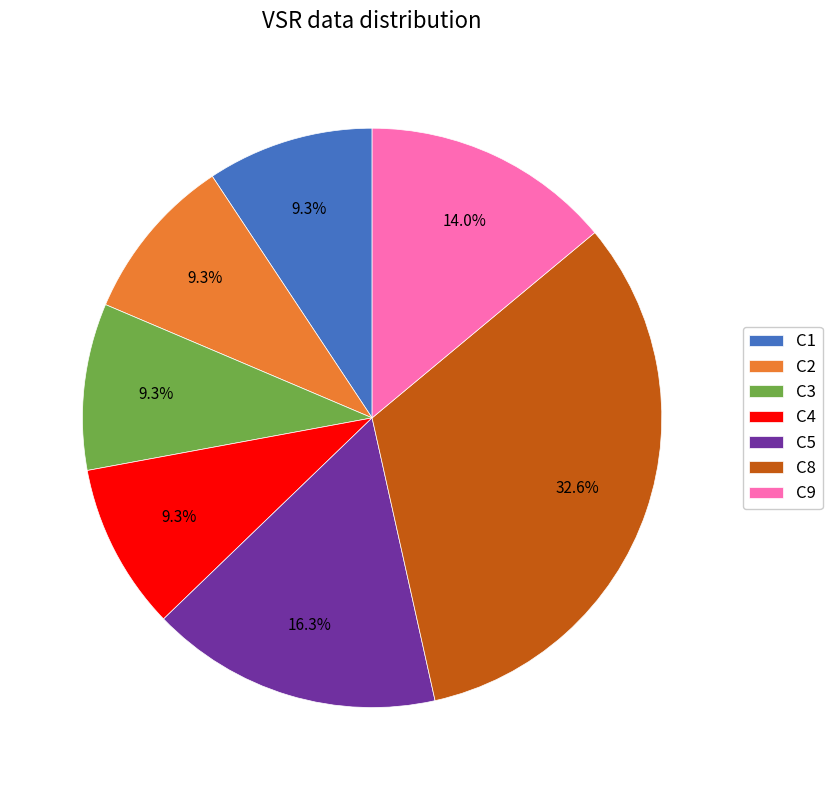

Which has a higher value, C9 or C3?

C9